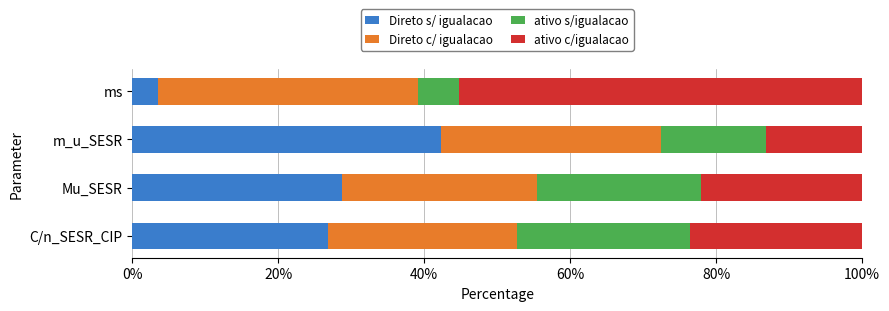

Which category has the lowest value in the Direto s/ igualacao series?

ms